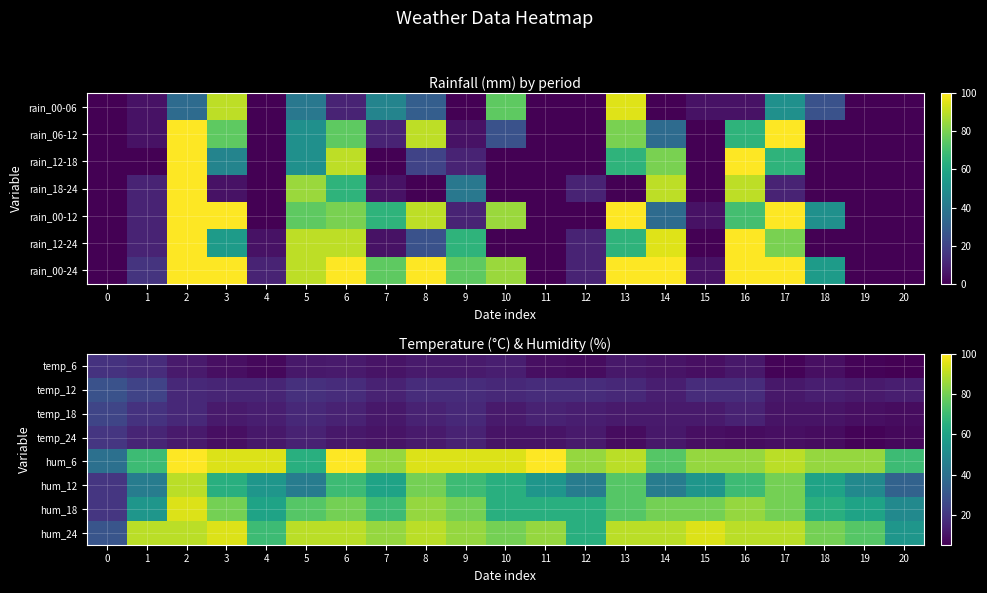

How many data points in temp_12 are less than 16?

8